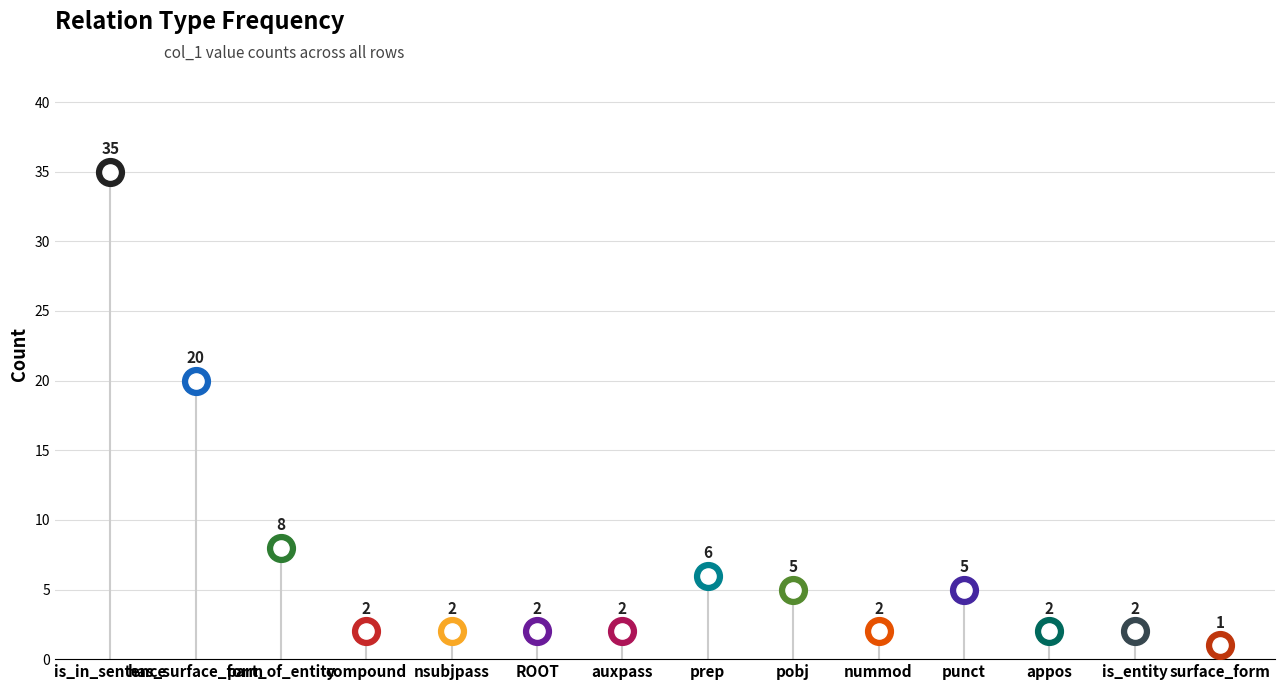

Approximately how many times larger is the value at pobj compared to has_surface_form?

0.2